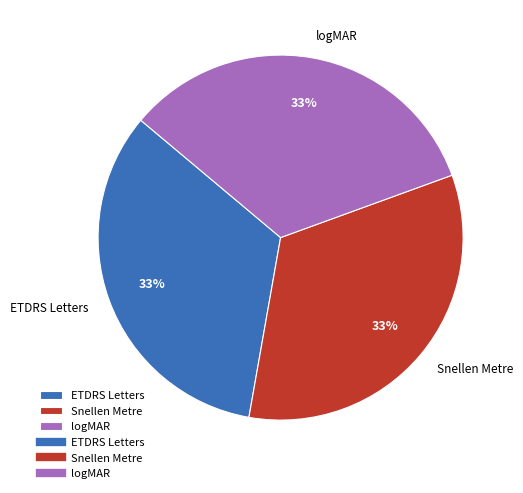

True or false: ETDRS Letters accounts for 33% of the total.

True